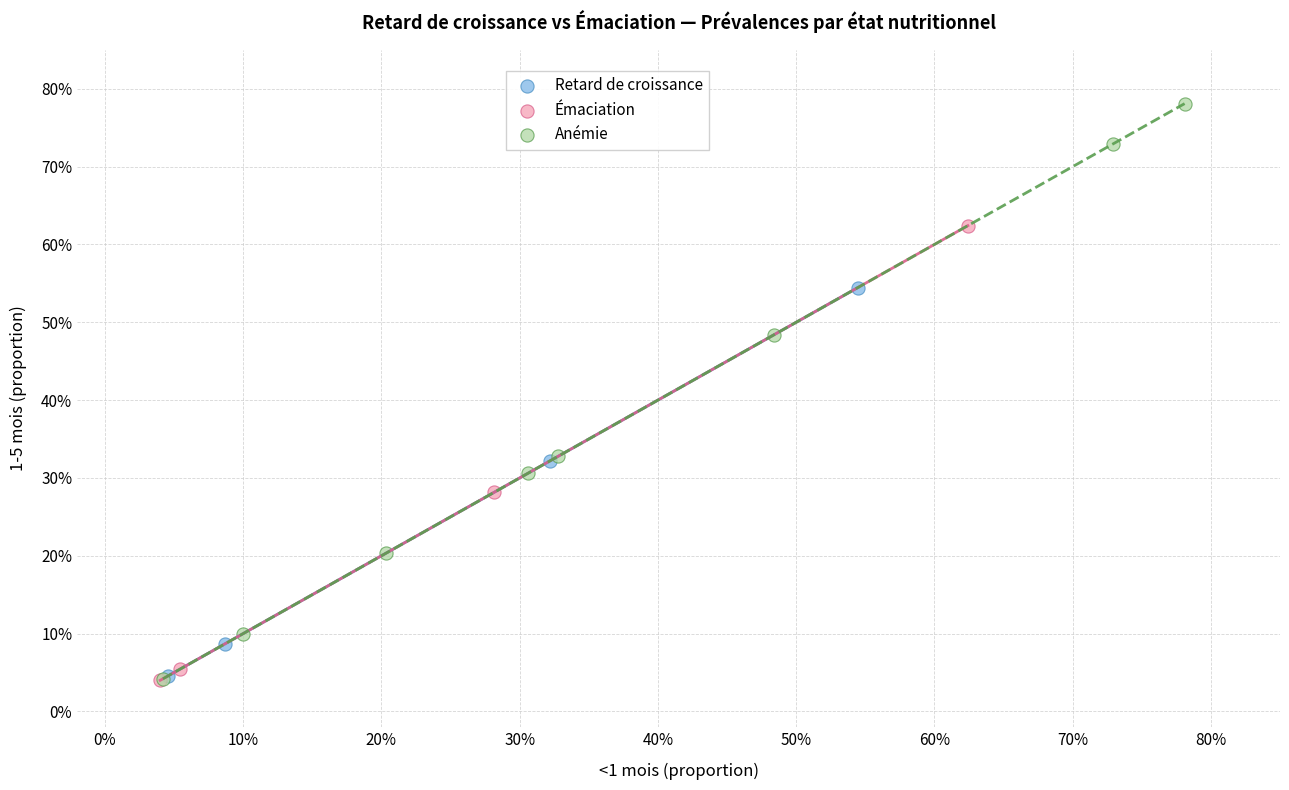

Which series has the largest Y range (max minus min)?

Anémie